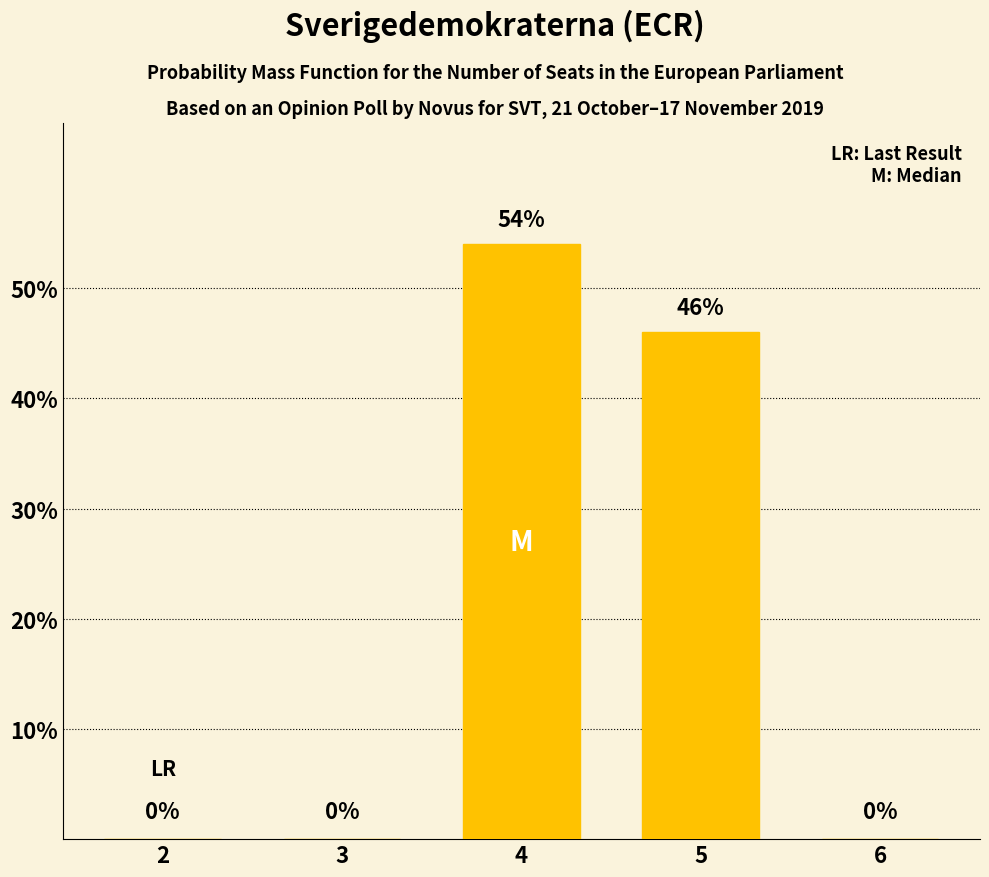

Where is the data nearest to the value 27?

5